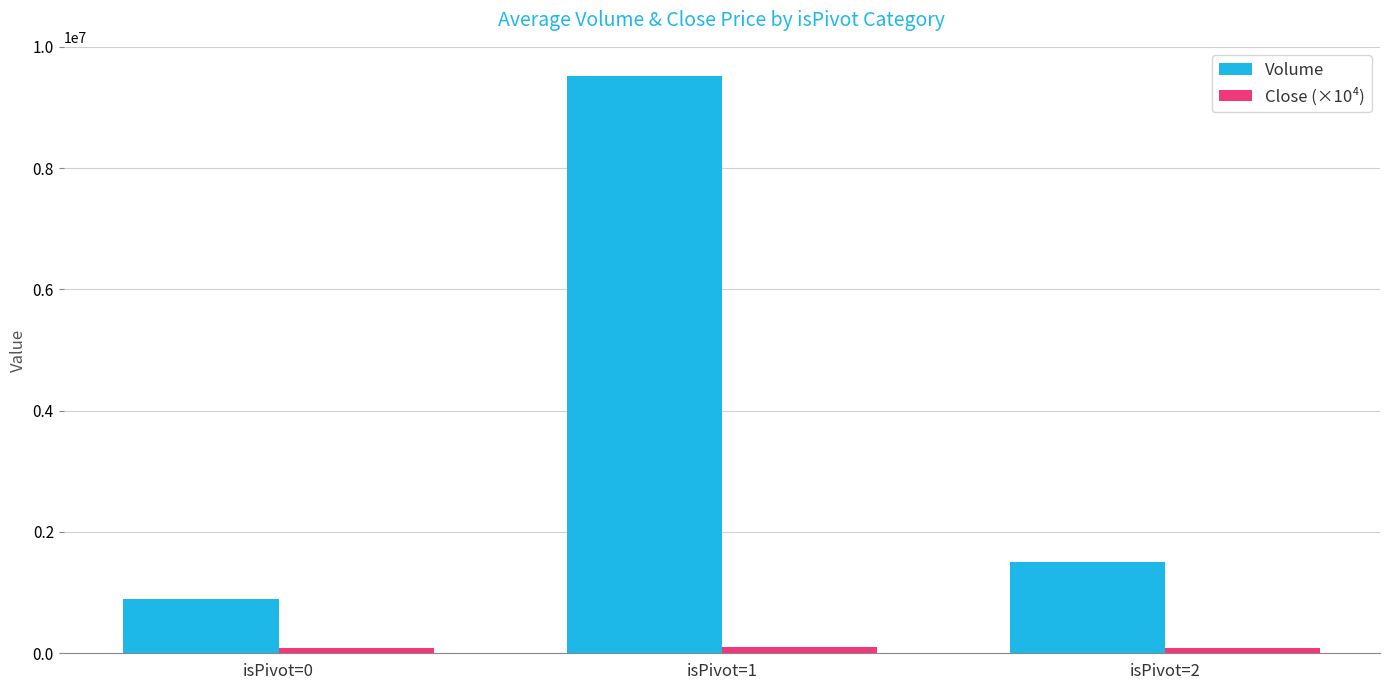

Is it true that Volume equals 897543 at isPivot=0?

True